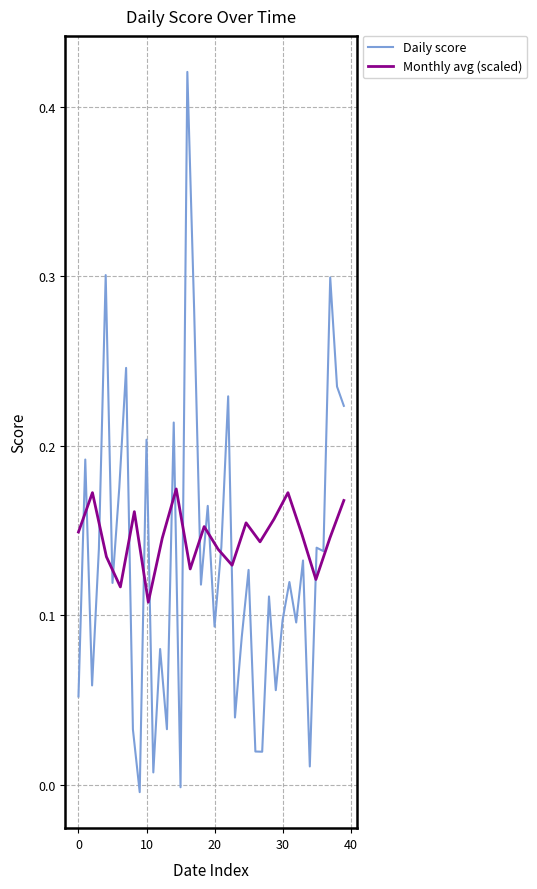

Is it true that the value at 32 is 0.1?

True